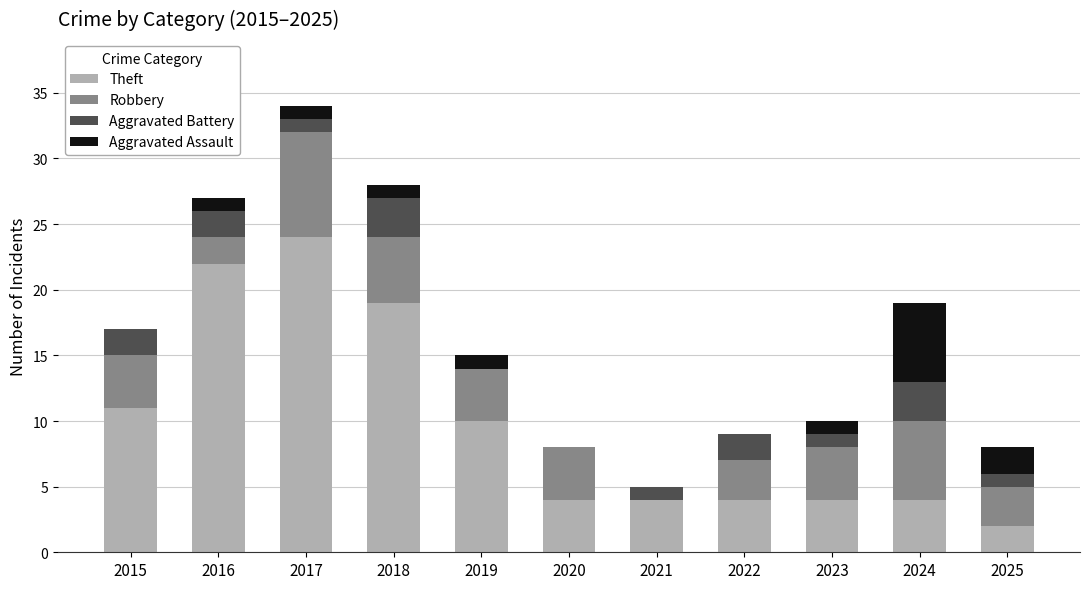

At which category is the sum across all series the highest?

2017